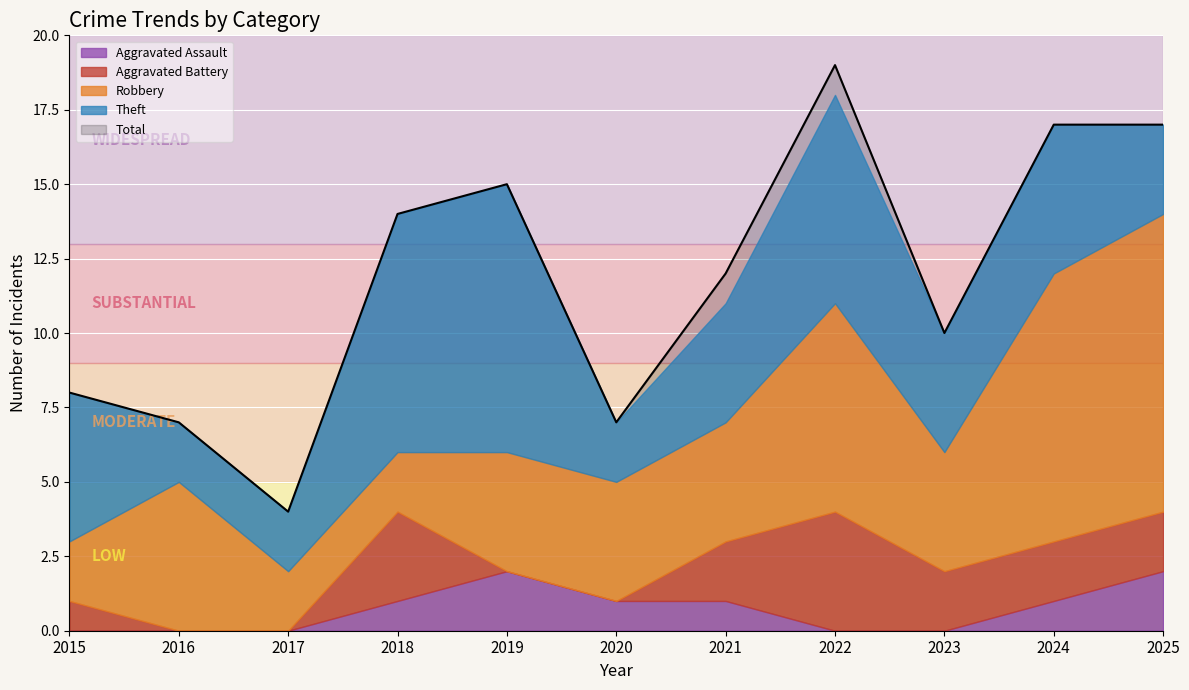

At which category does Aggravated Battery reach its first local peak?

2018